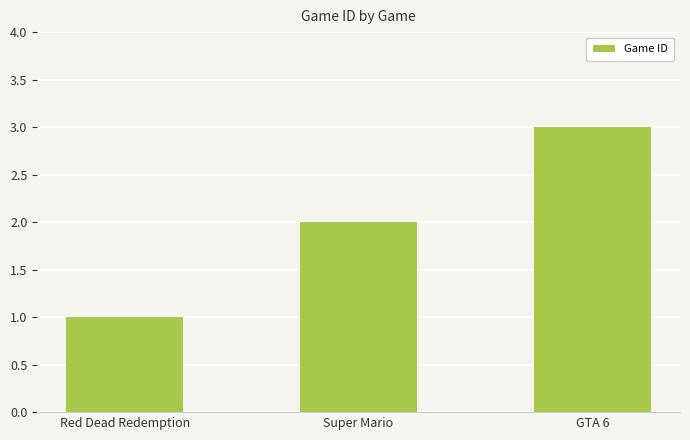

What is the ratio of the value at Super Mario to the value at Red Dead Redemption?

2.0